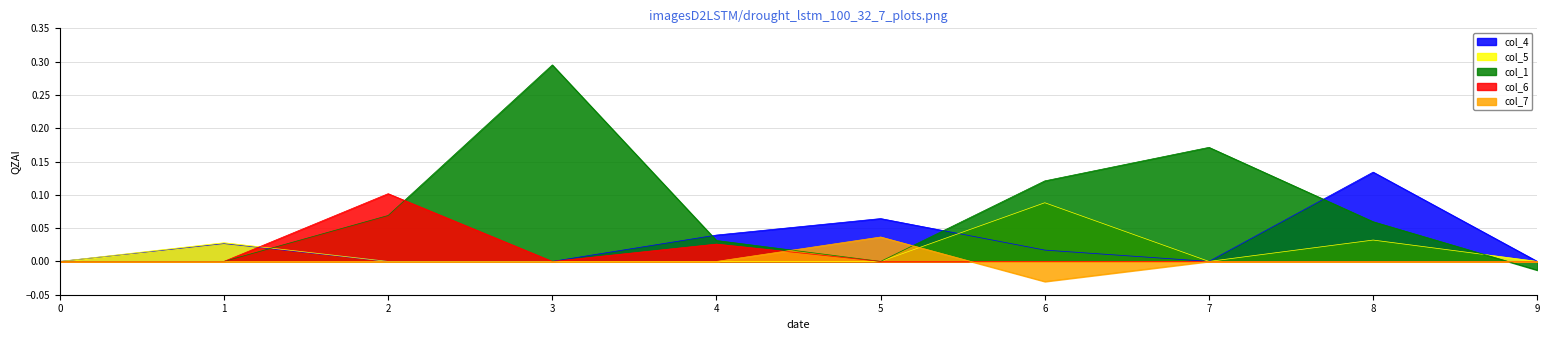

True or false: col_4 and col_7 cross at least once.

False